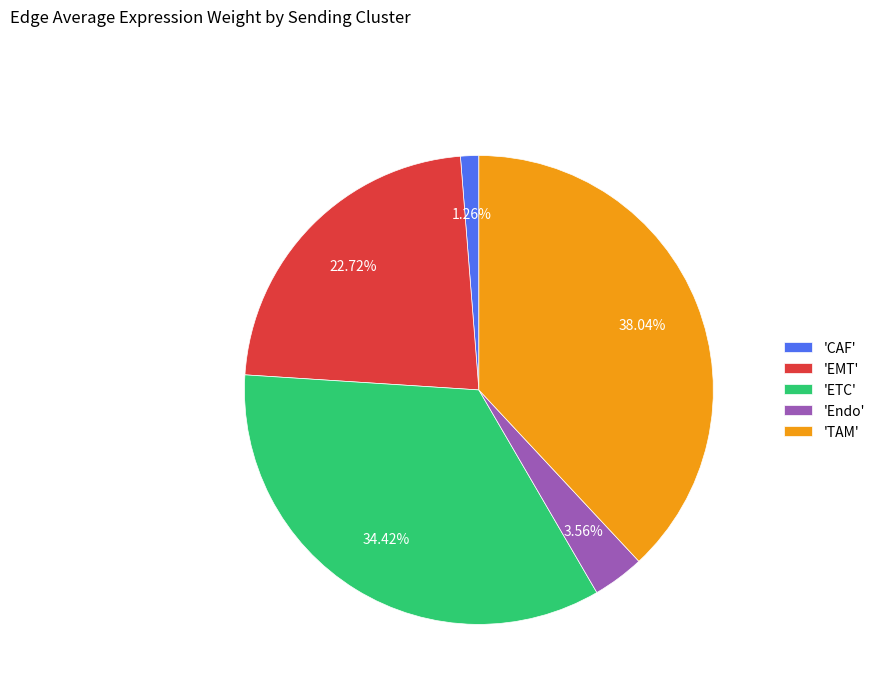

What is the largest slice in the pie chart?

'TAM'